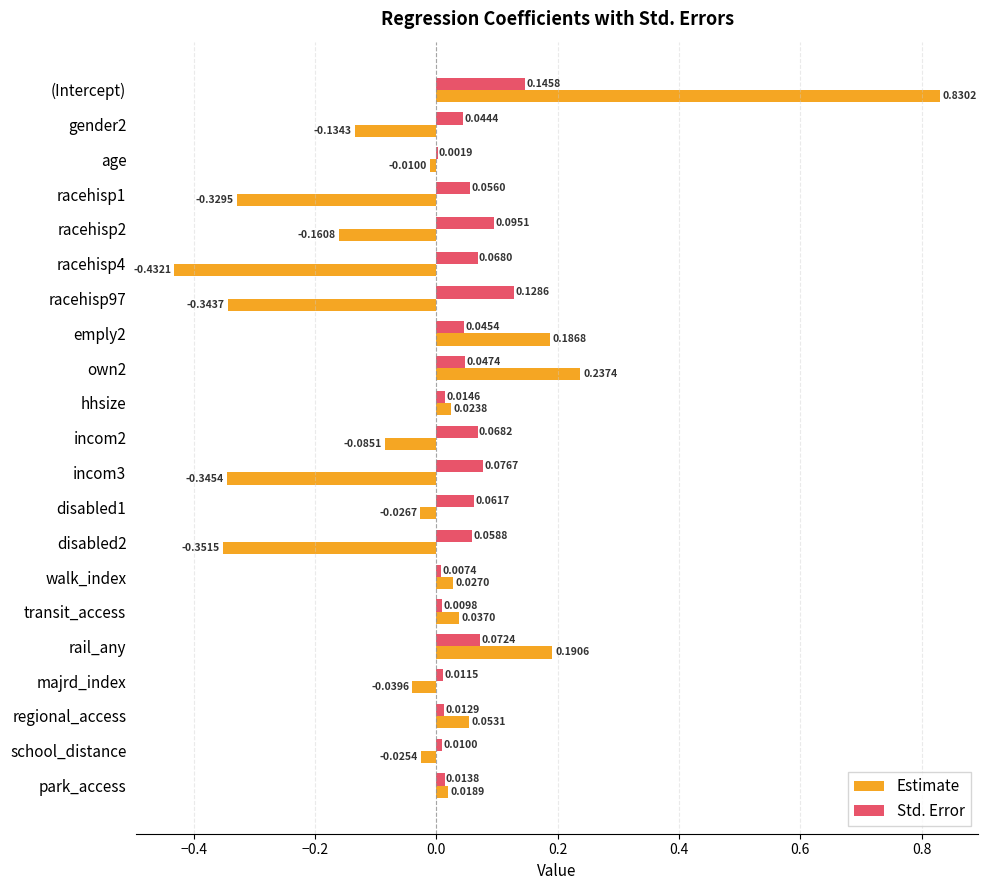

Which series changed the most between disabled2 and walk_index?

Estimate